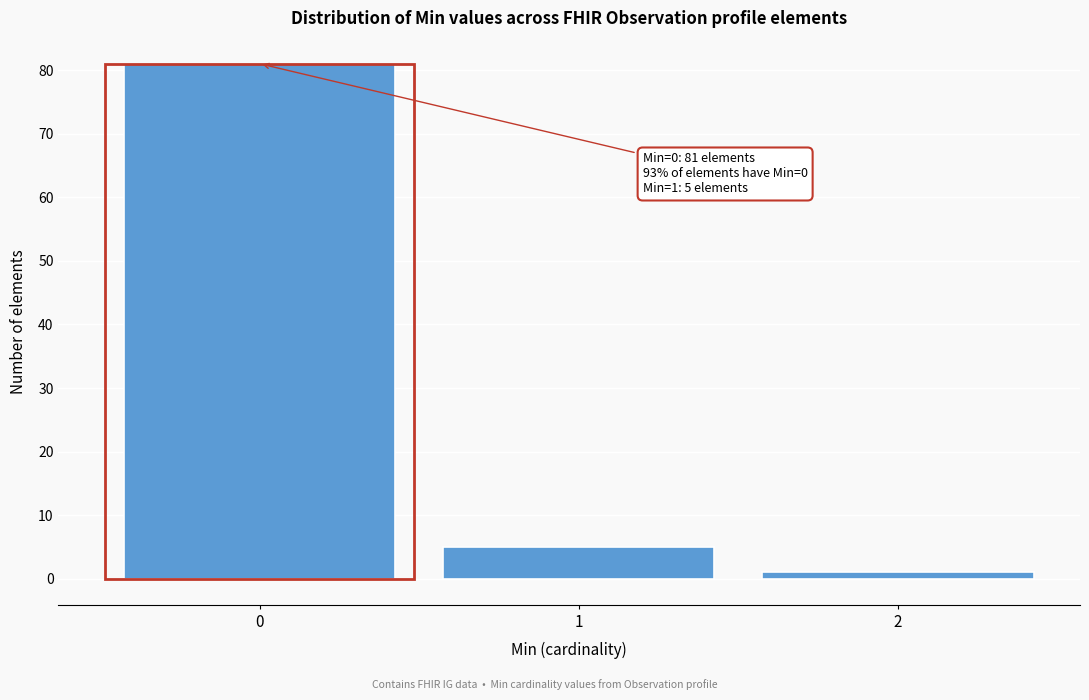

Reading left to right, extract all data points from this chart.

81	5	1